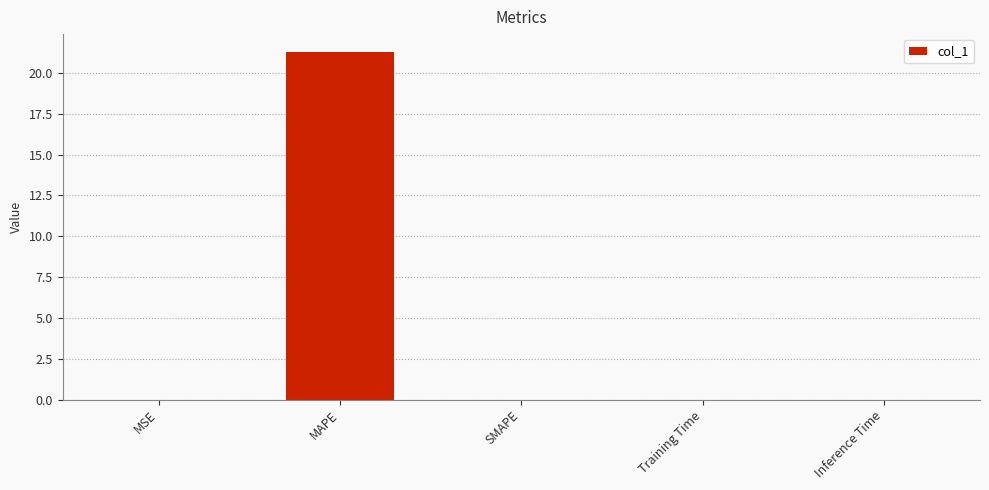

What is the change in value from MSE to MAPE?

+21.3